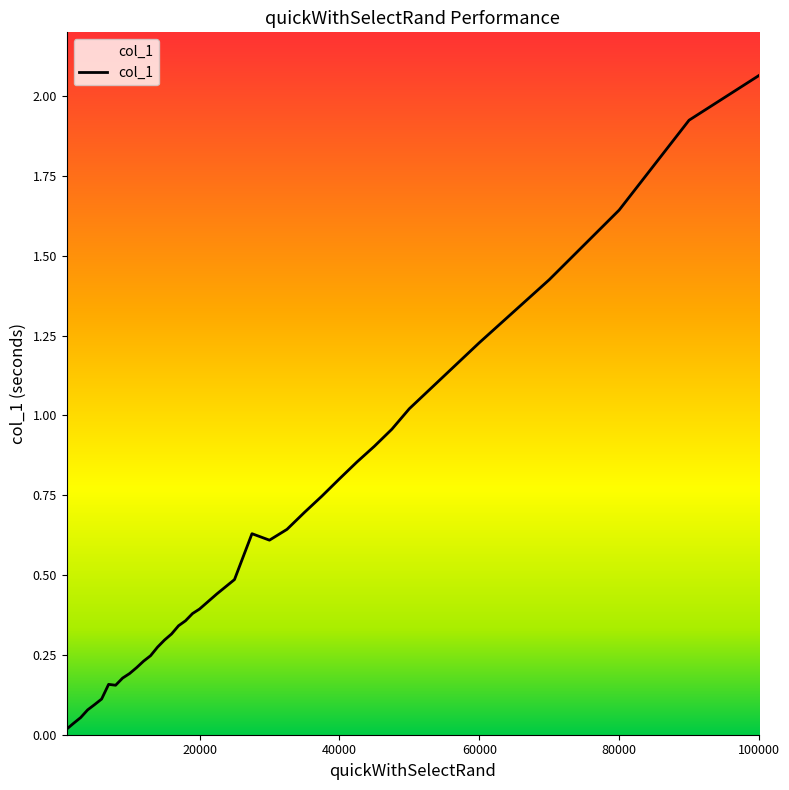

Reading right to left, list all the values displayed in this chart.

100000=2.1	90000=1.9	80000=1.6	70000=1.4	60000=1.2	50000=1.0	47500=1.0	45000=0.9	42500=0.9	40000=0.8	37500=0.7	35000=0.7	32500=0.6	30000=0.6	27500=0.6	25000=0.5	22500=0.4	20000=0.4	19000=0.4	18000=0.4	17000=0.3	16000=0.3	15000=0.3	14000=0.3	13000=0.2	12000=0.2	11000=0.2	10000=0.2	9000=0.2	8000=0.2	7000=0.2	6000=0.1	5000=0.1	4000=0.1	3000=0.1	2000=0.0	1000=0.0